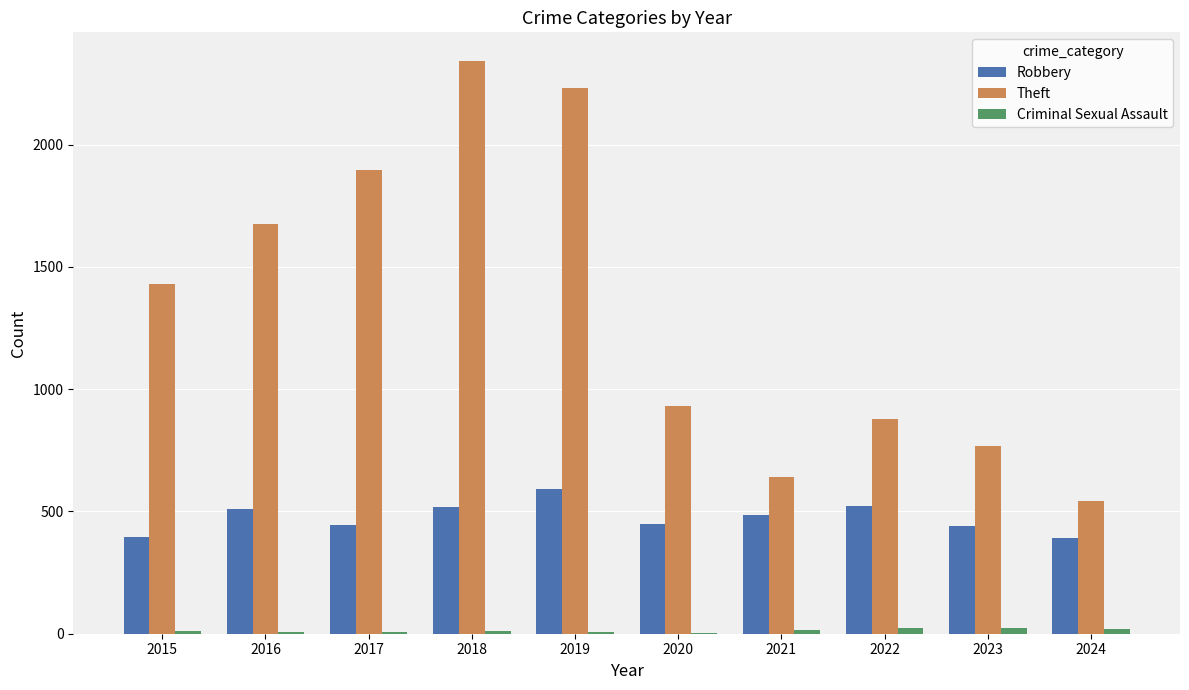

Is it true that Theft equals 2230 at 2019?

True